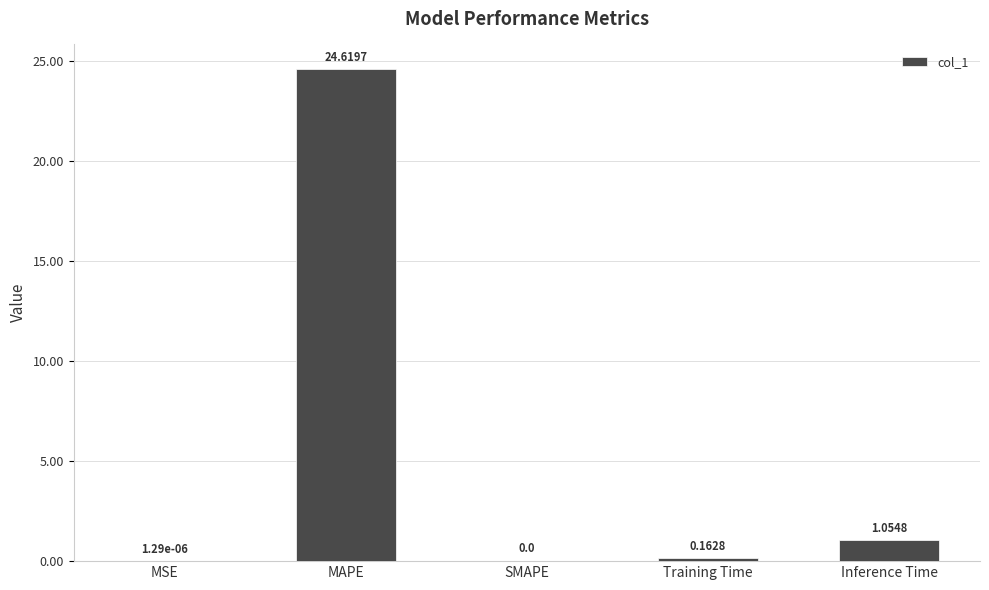

What is the sum of all values?

25.8